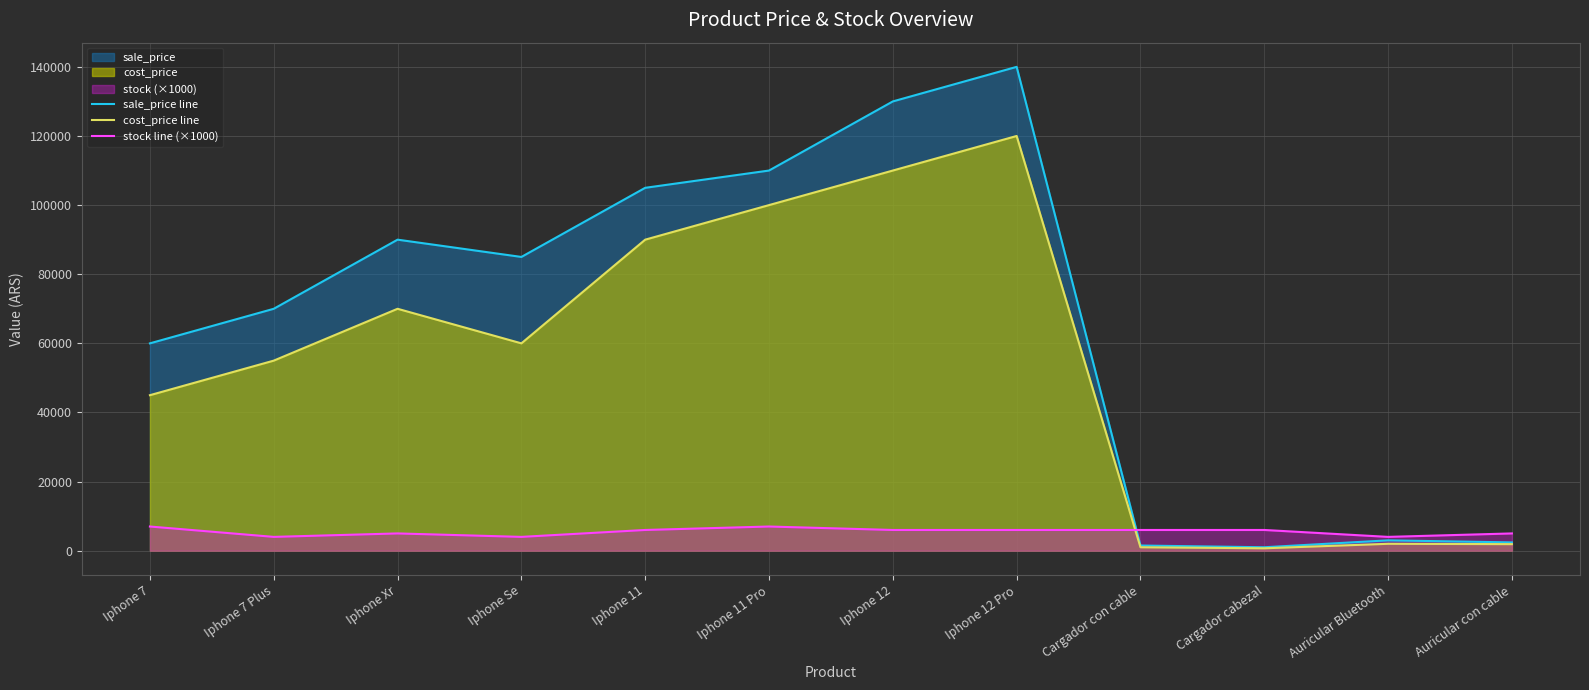

What is the label of the 3rd point from the left?

Iphone Xr